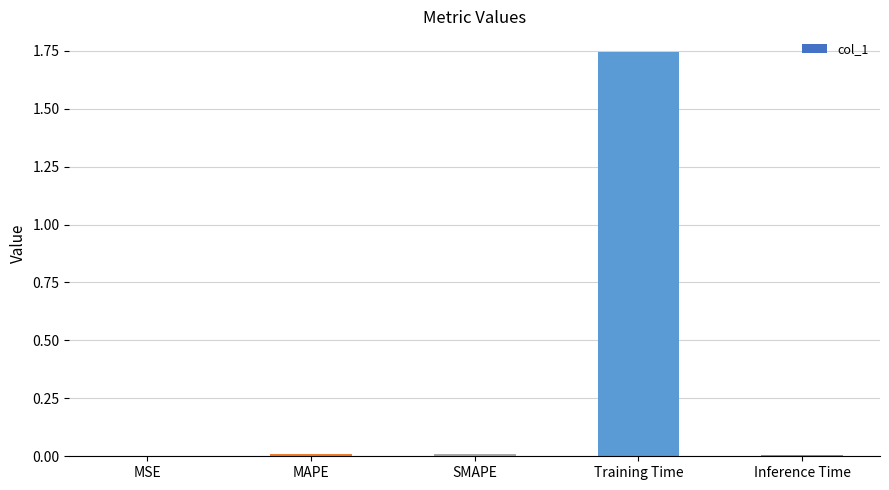

Which label corresponds to the largest value in the chart?

Training Time